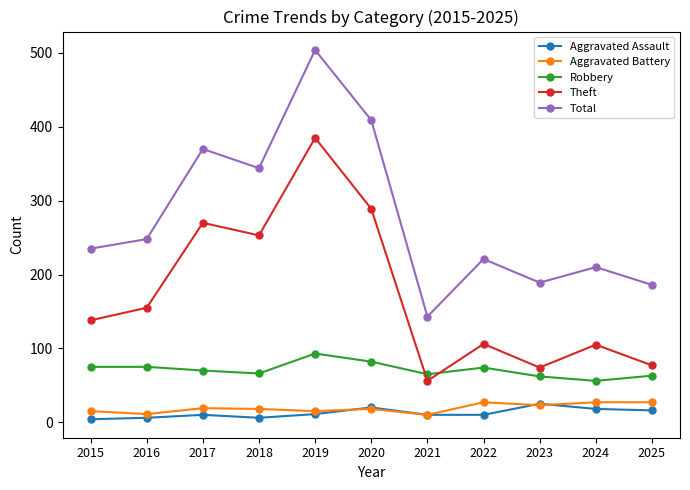

What is the value of the Total point at the 1st from the left?

235